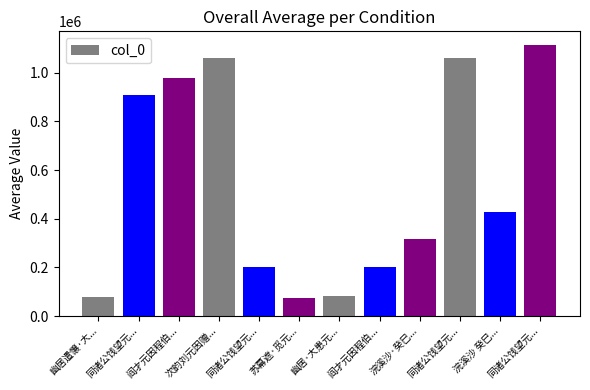

How many bars are there in total?

12